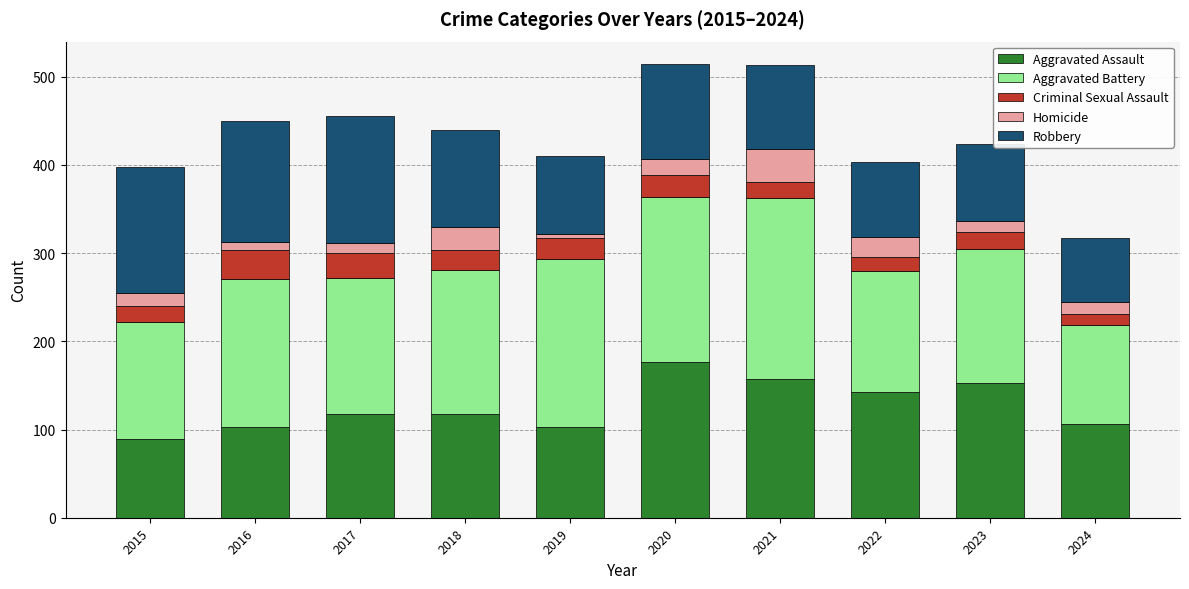

Count the number of data series in this chart.

5